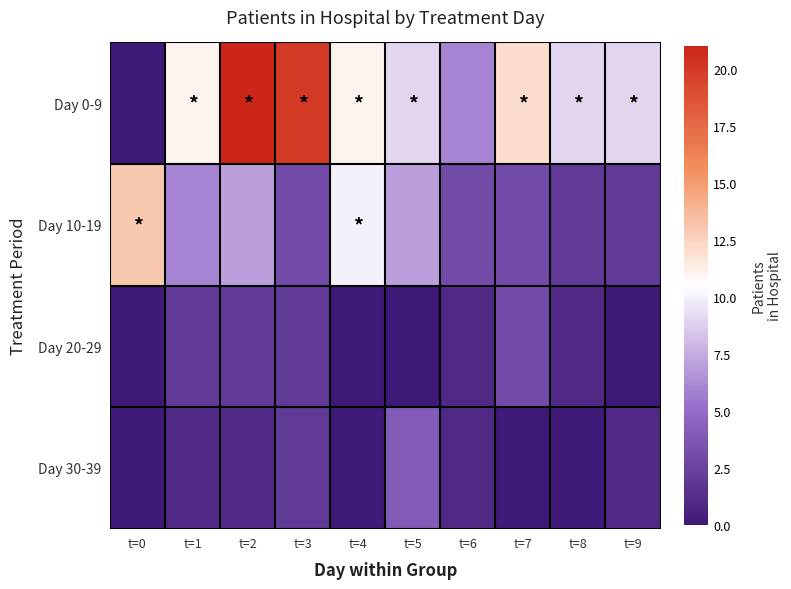

Between t=0 and t=6, which is larger?

t=6